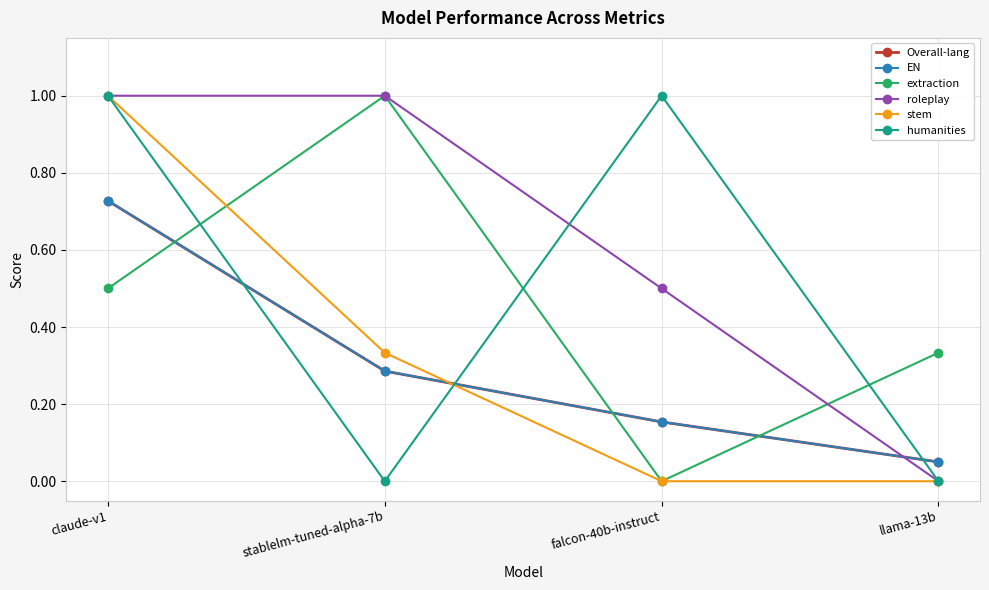

What is the difference between the extraction values at falcon-40b-instruct and stablelm-tuned-alpha-7b?

1.0